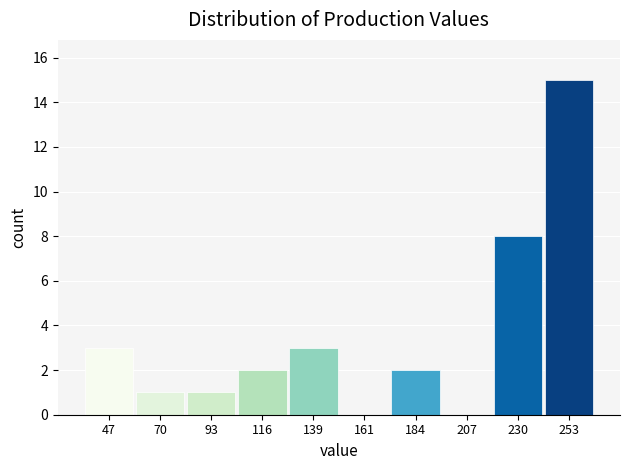

Over which range of the x-axis is the bar tallest?

240 to 265